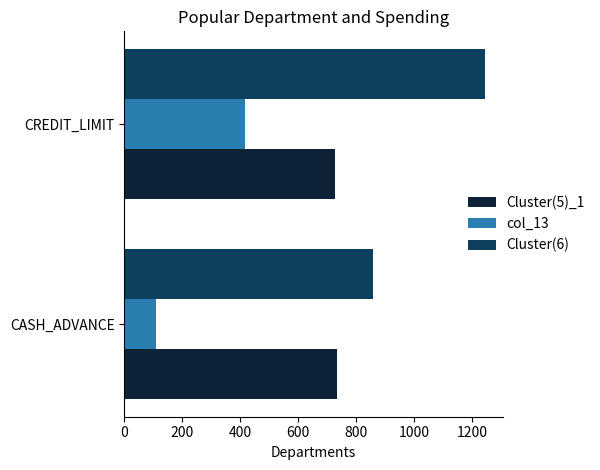

How many values in the Cluster(6) series are below 1244?

1